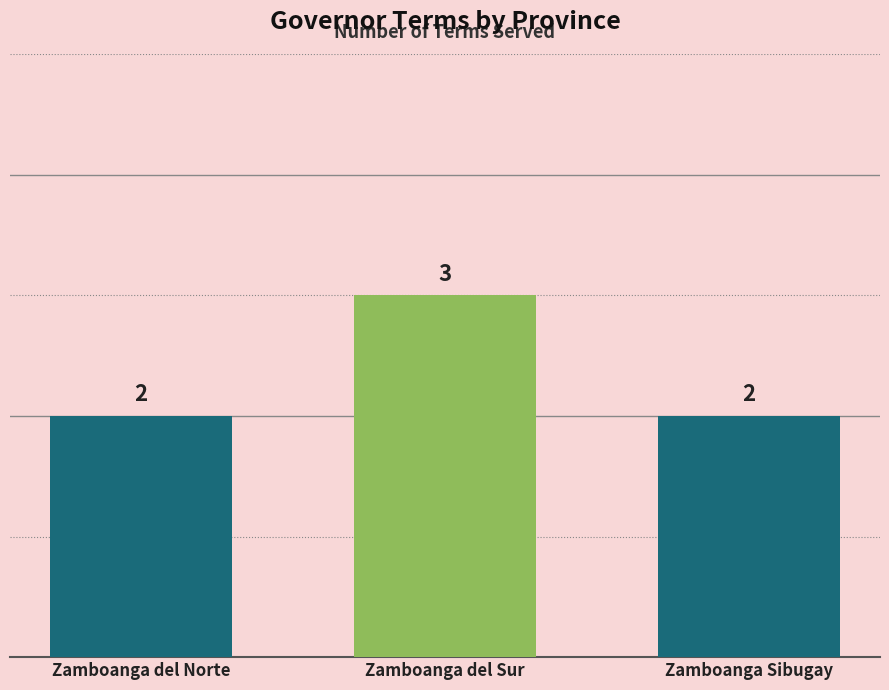

Which category has the highest value across all series?

Zamboanga del Sur